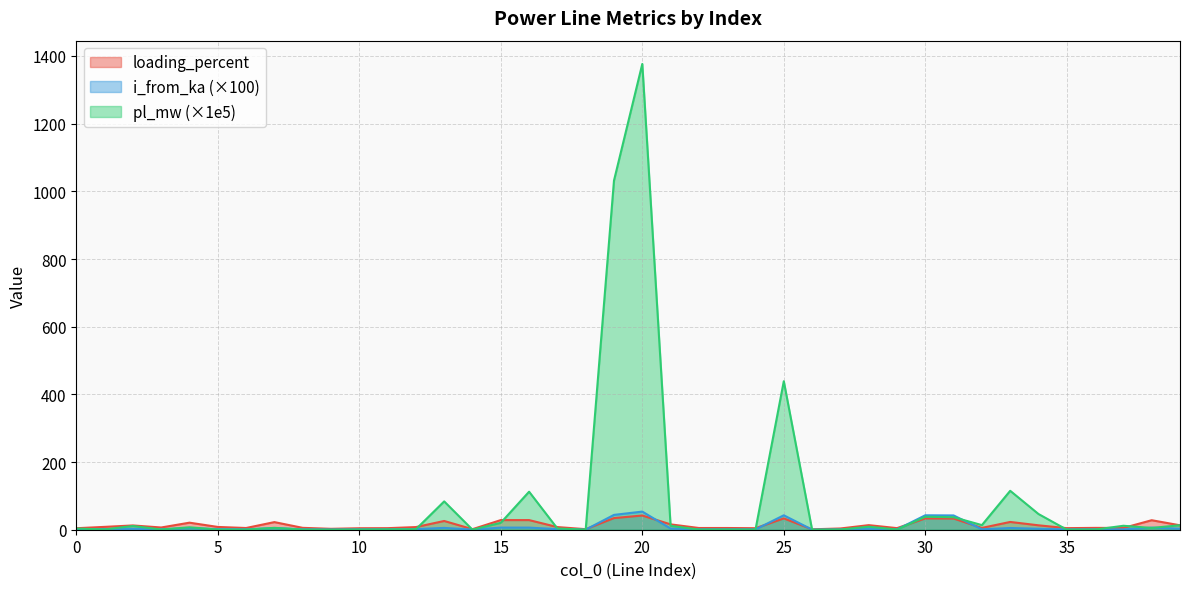

The loading_percent series shows 2.3 at 8. True or false?

False